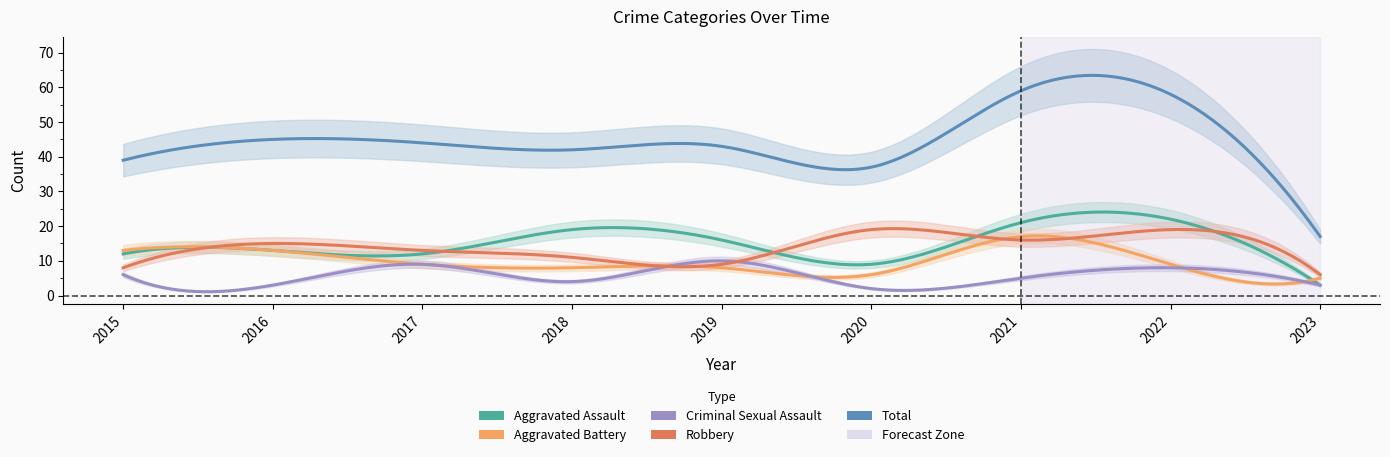

Reading right to left, what are all the values shown in this chart?

Aggravated Assault: 3	22	21	9	16	19	12	13	12
Aggravated Battery: 5	9	17	6	8	8	9	13	13
Criminal Sexual Assault: 3	8	5	2	10	4	9	3	6
Robbery: 6	19	16	19	9	11	13	15	8
Total: 17	58	59	37	43	42	44	45	39